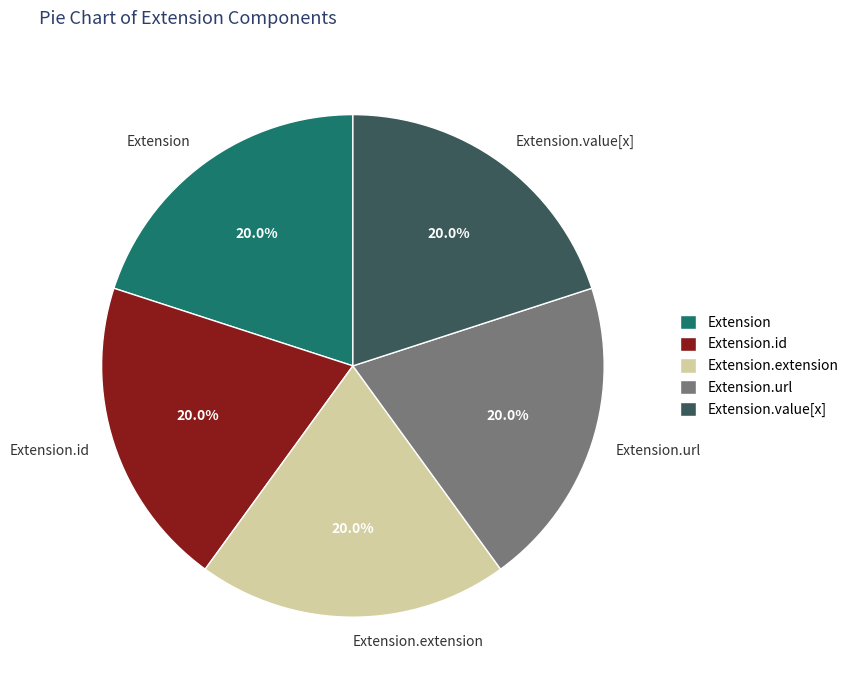

Count the number of slices in the pie.

5